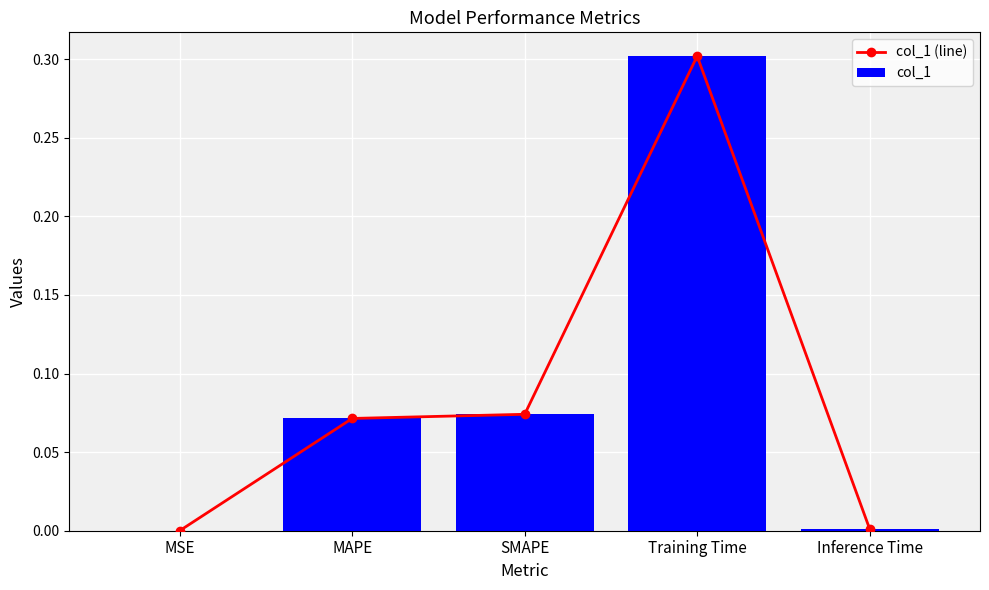

How many groups of bars are there?

5